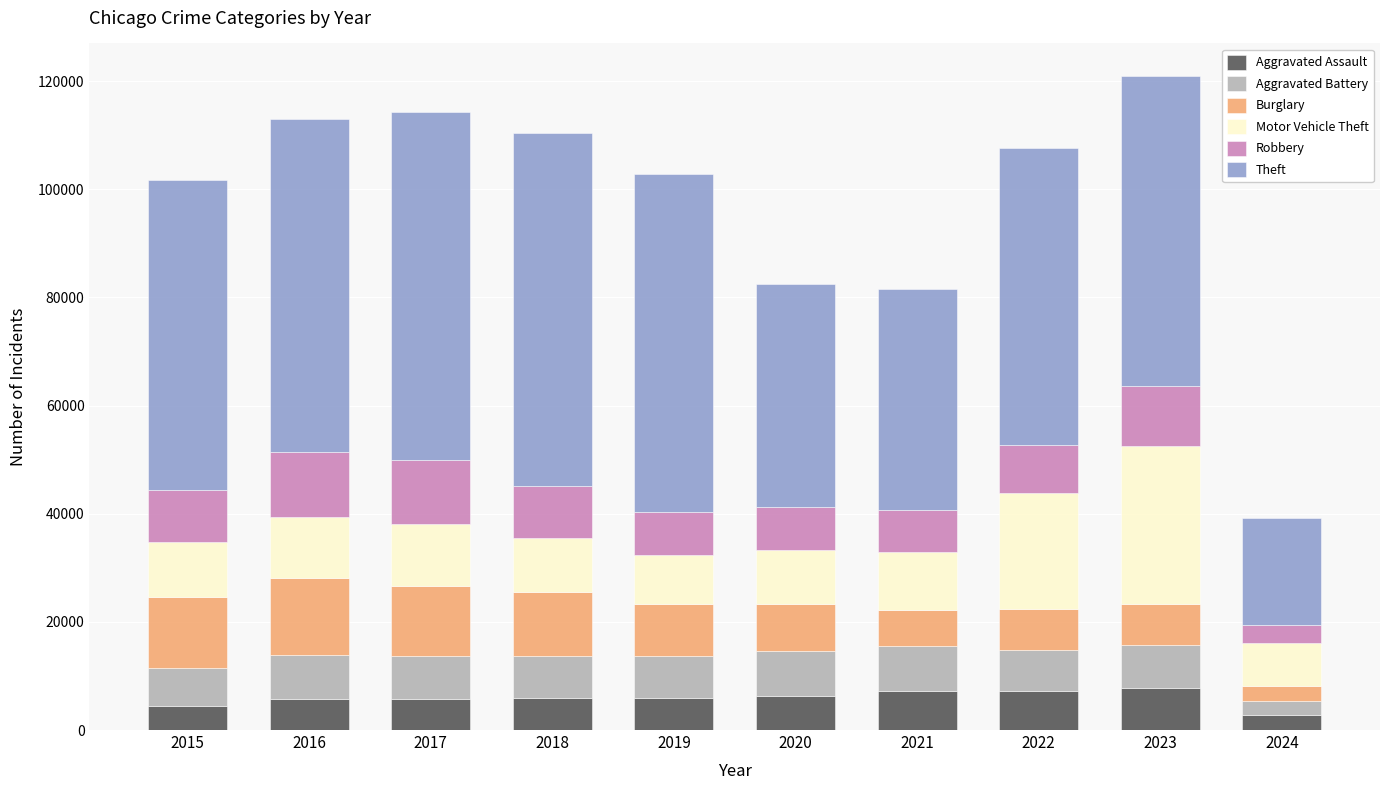

What is the lowest value of the Aggravated Assault series?

2759